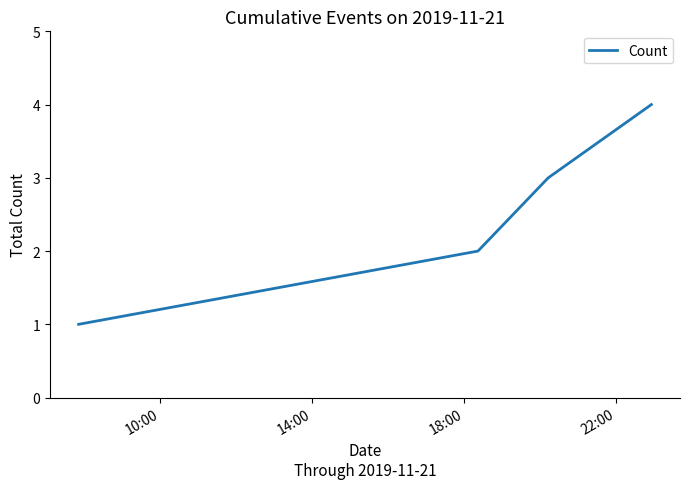

What is the sum of all values?

10